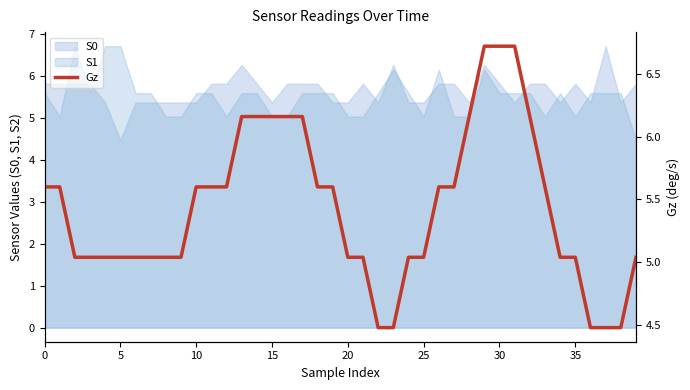

What is the label of the 3rd point from the right?

37